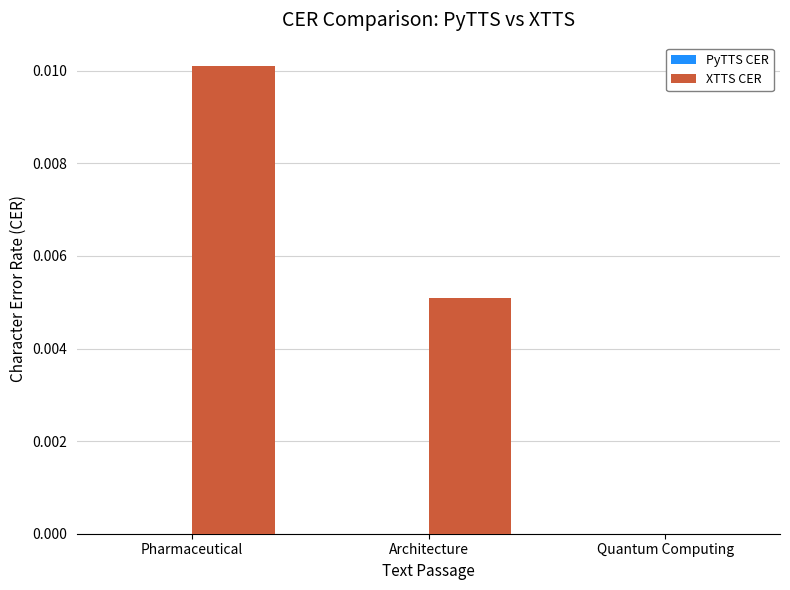

The value at Quantum Computing is 0.0. True or false?

True